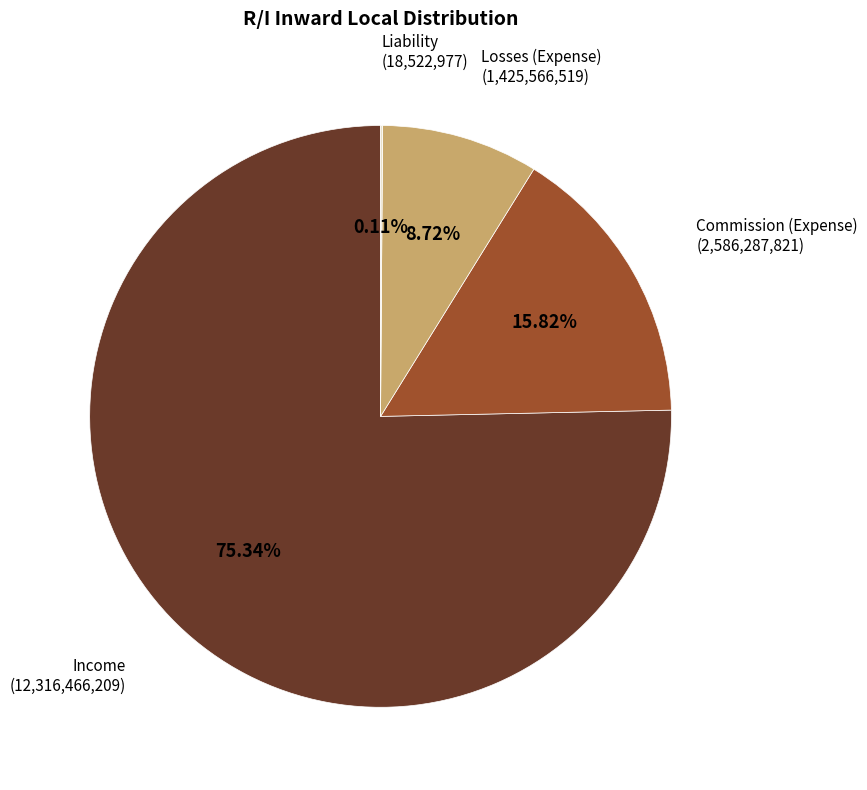

Does any single category account for the majority?

Yes